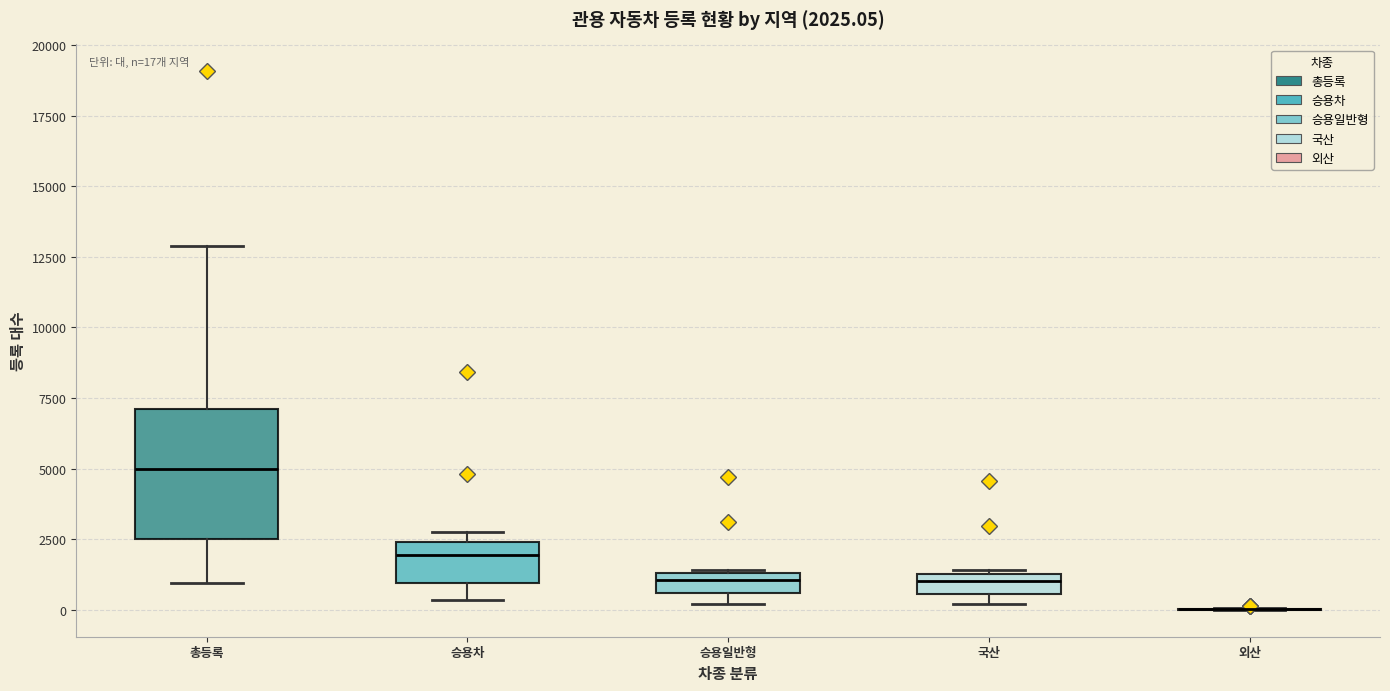

Comparing the boxes themselves (not the whiskers), which one is the tallest?

총등록